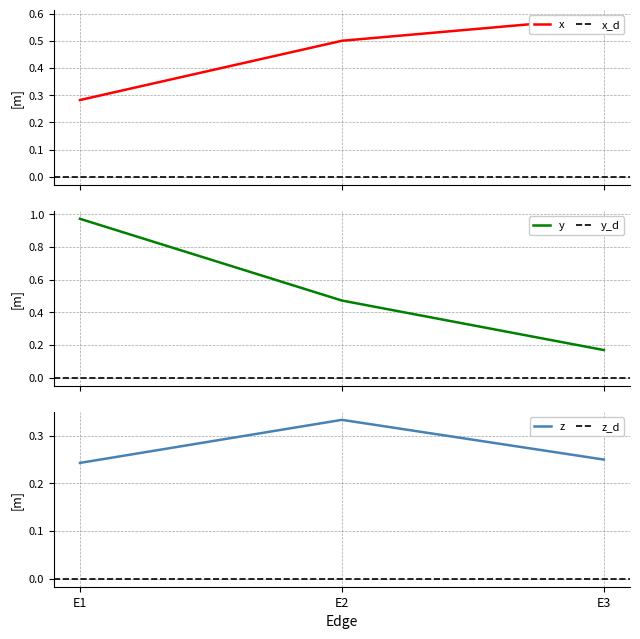

At which category is the sum across all series the highest?

E1